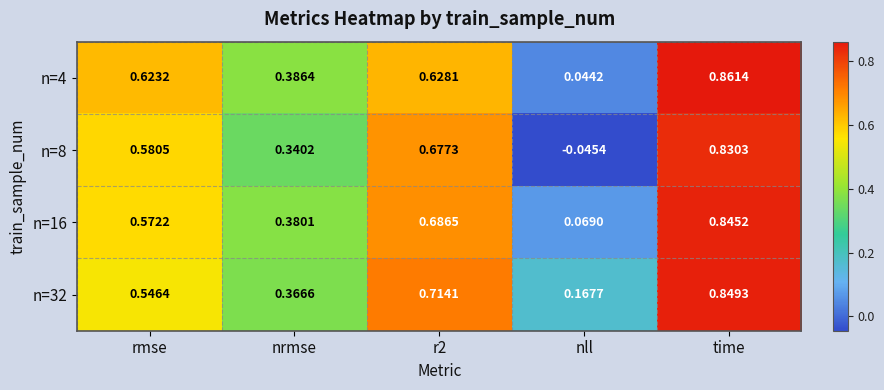

At which category is the sum across all series the highest?

time